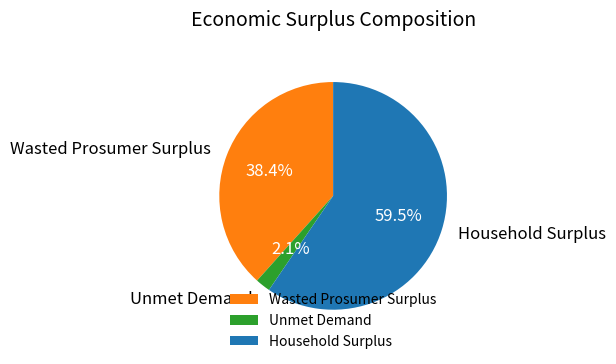

To the nearest percent, what percentage of the pie is Wasted Prosumer Surplus?

38%